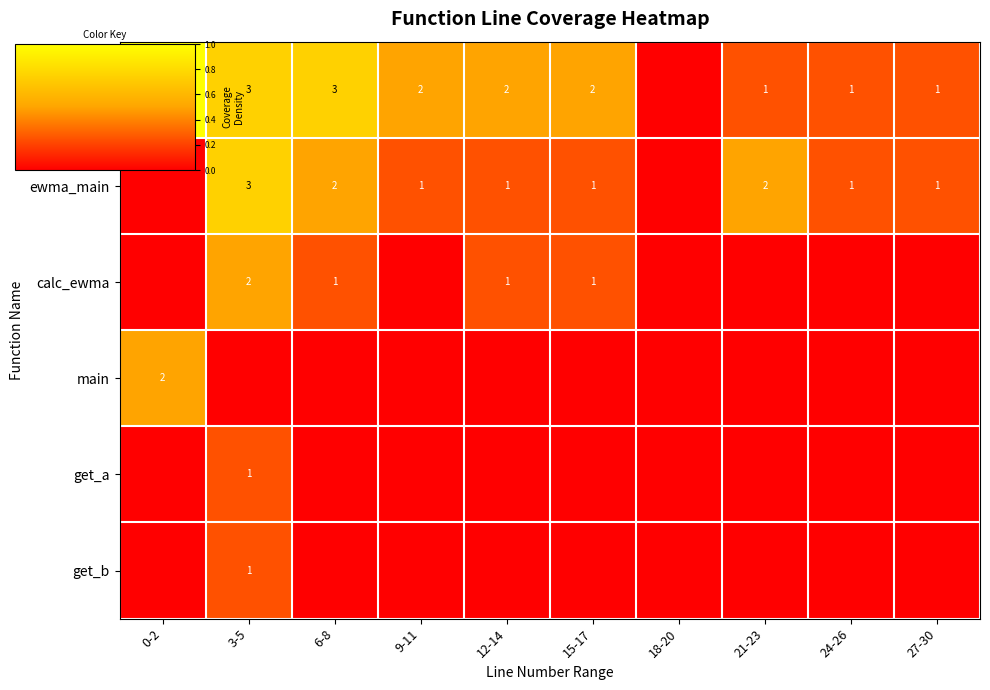

How many data points in calc_ewma are above 0?

4